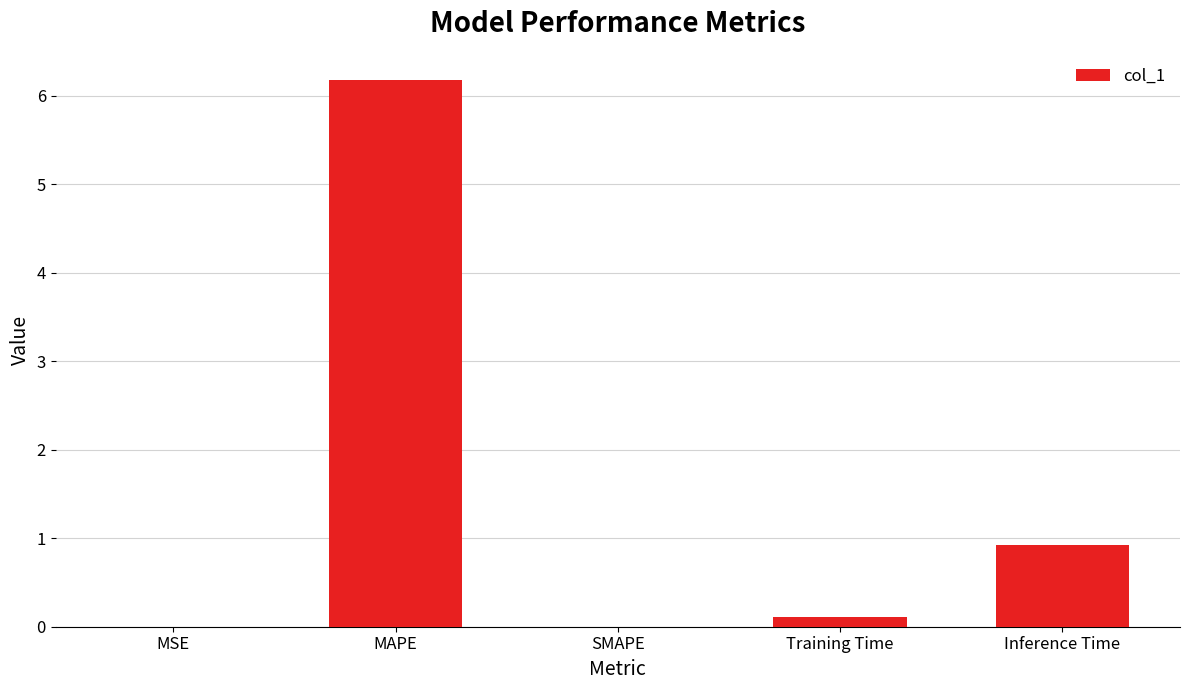

What is the average value?

1.4